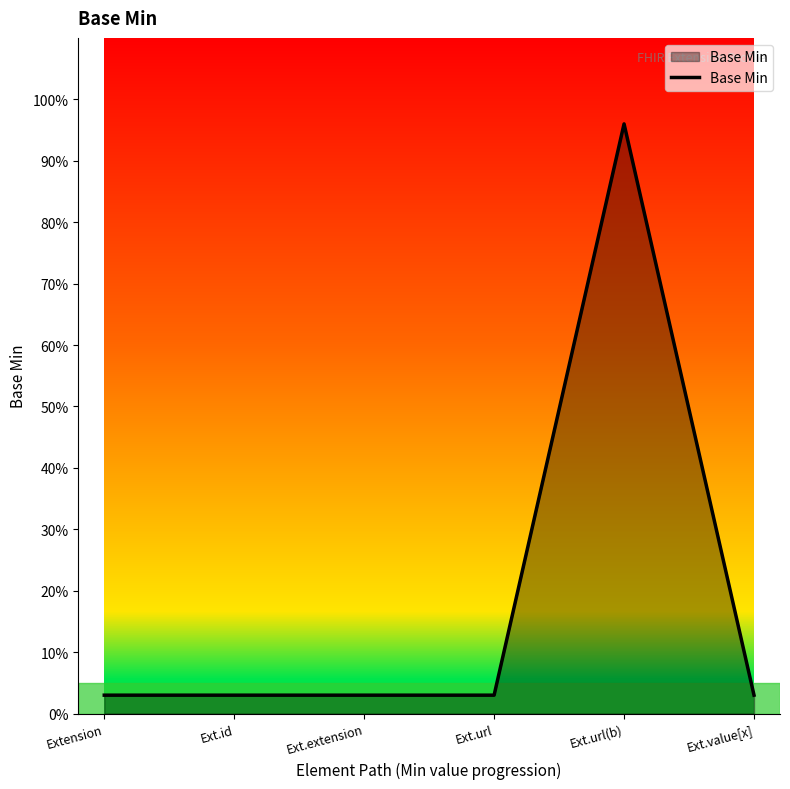

Is this an area chart (filled region under the line)?

Yes